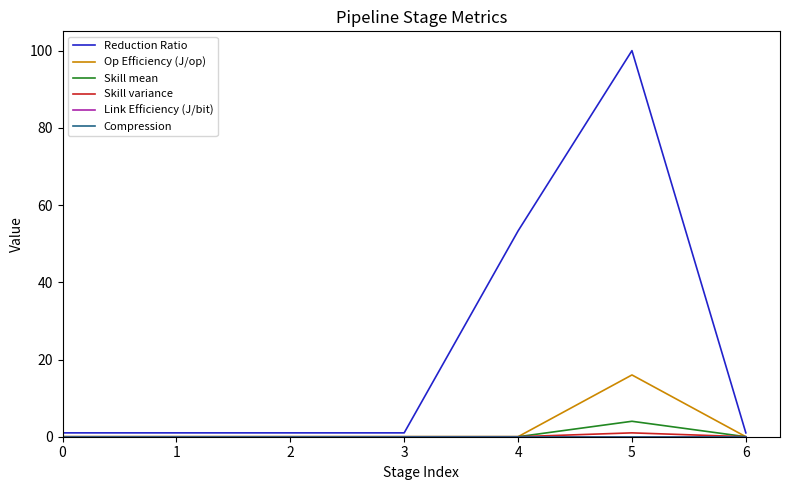

Does the chart have visible grid lines?

No